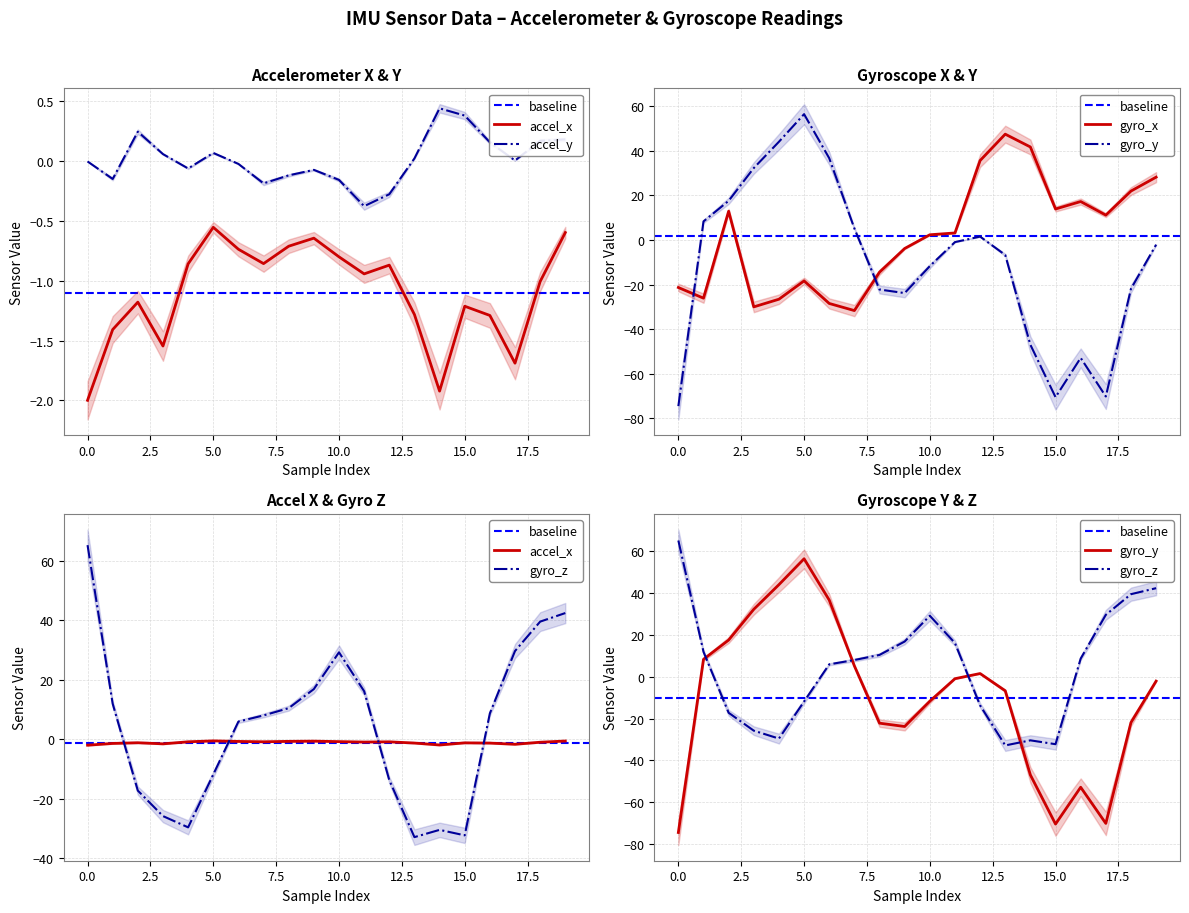

True or false: accel_y and accel_x intersect in this chart.

False